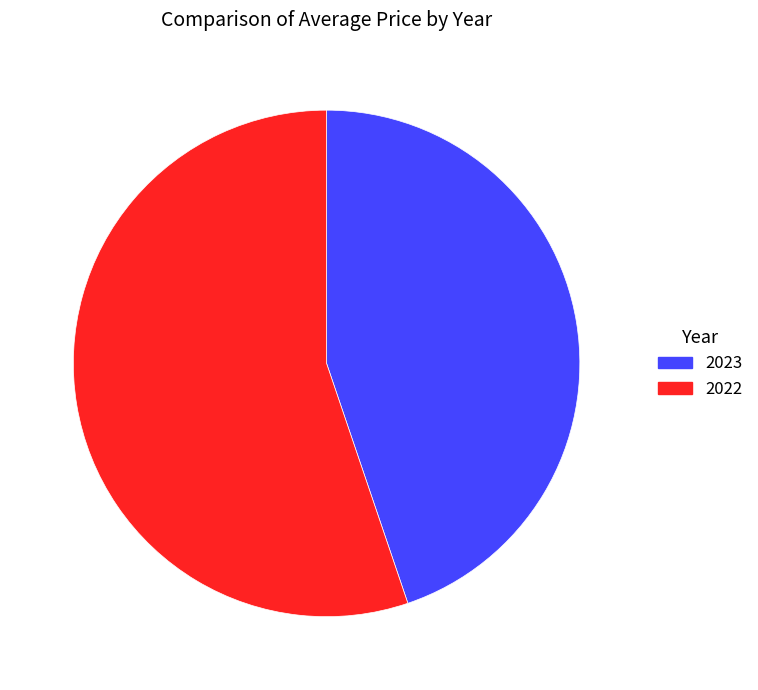

Rank the categories by value from lowest to highest.

2023, 2022